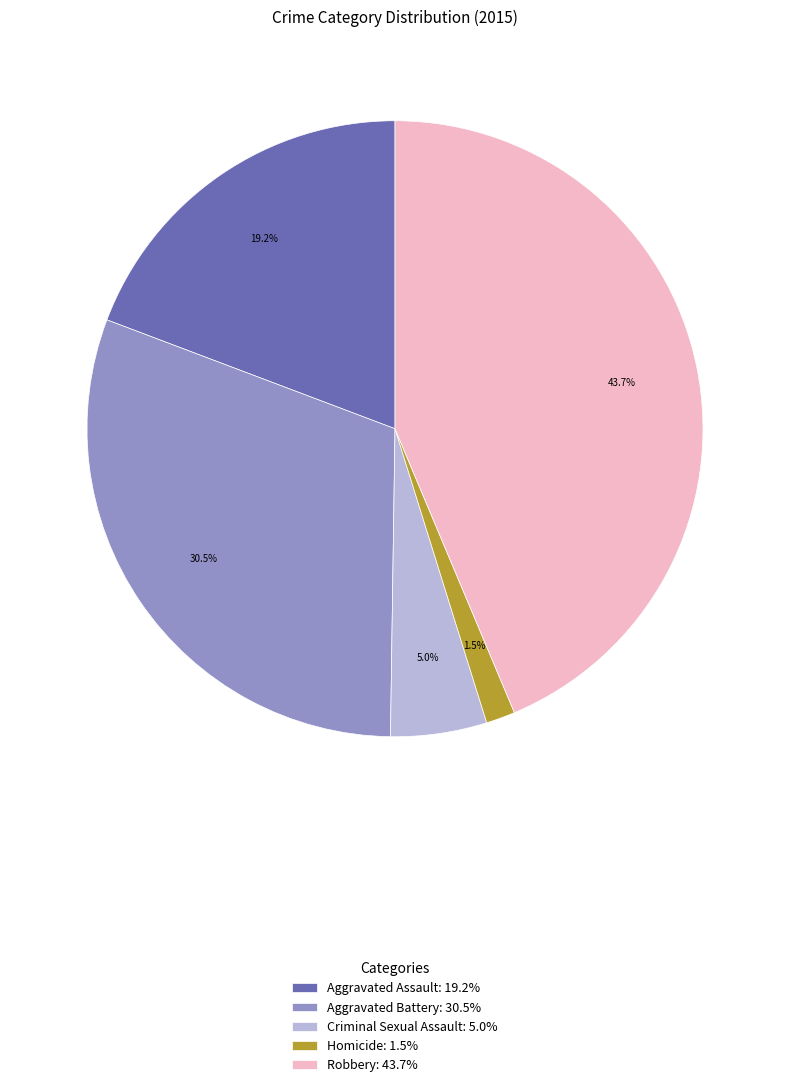

What portion of the pie excludes Aggravated Assault: 19.2%?

80.8%